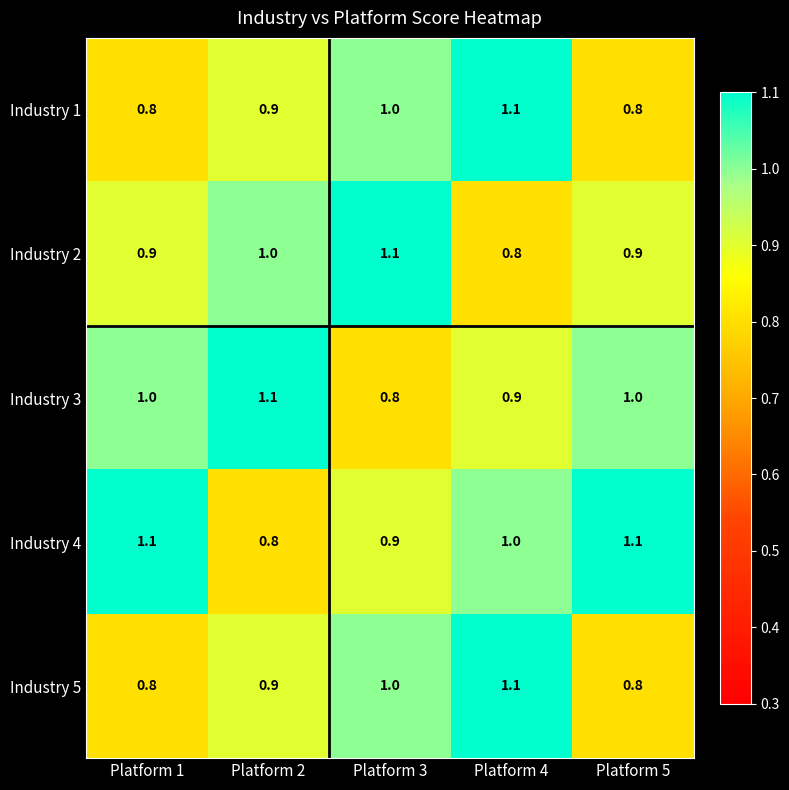

At which label is Industry 4 closest to 0?

Platform 2